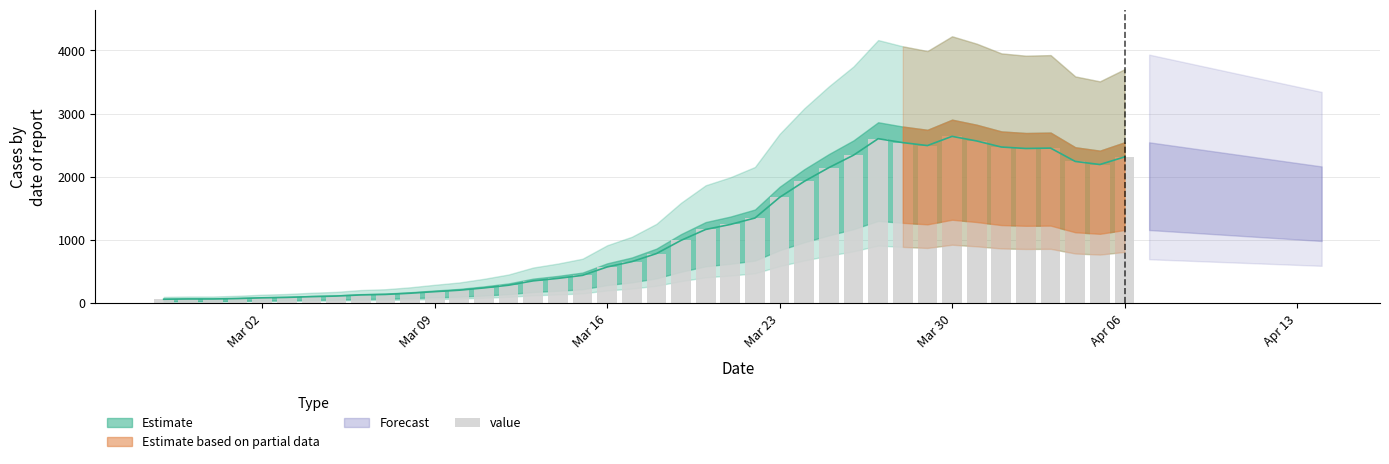

What is the minimum value shown in the chart?

61